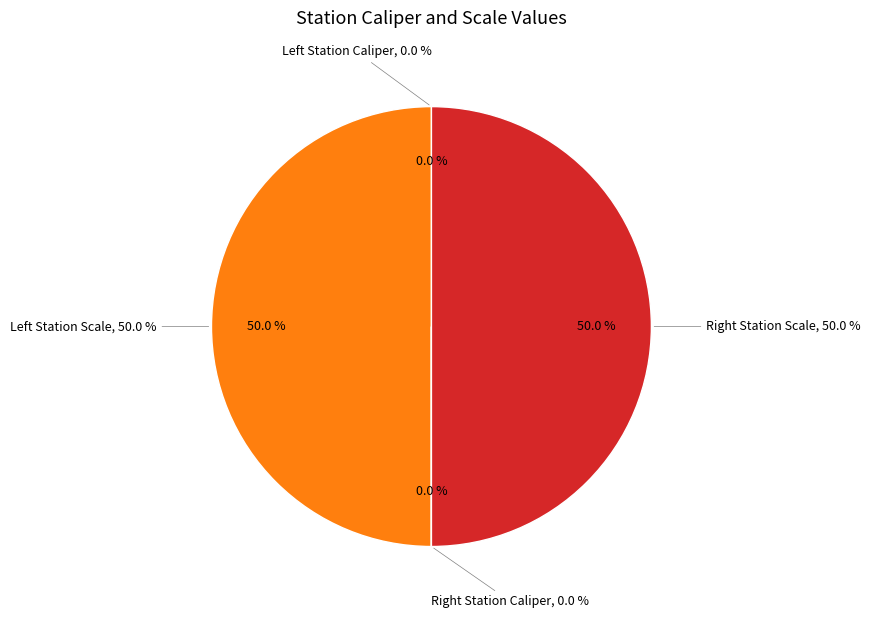

Rank the categories by value from lowest to highest.

Left Station Caliper, Right Station Caliper, Right Station Scale, Left Station Scale